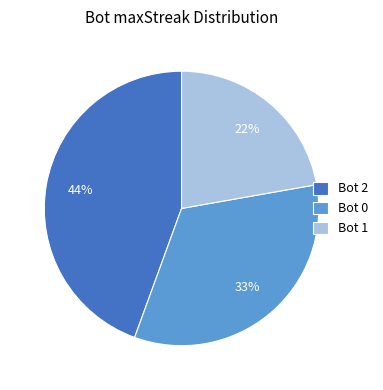

True or false: Bot 1 accounts for 22% of the total.

True